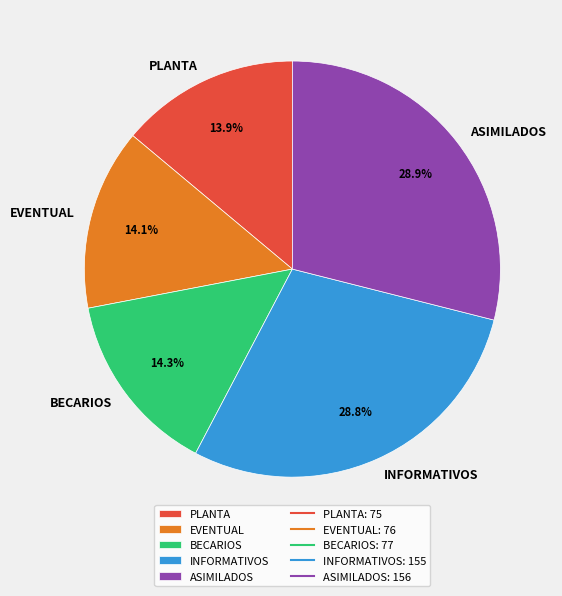

Count the number of slices in the pie.

5